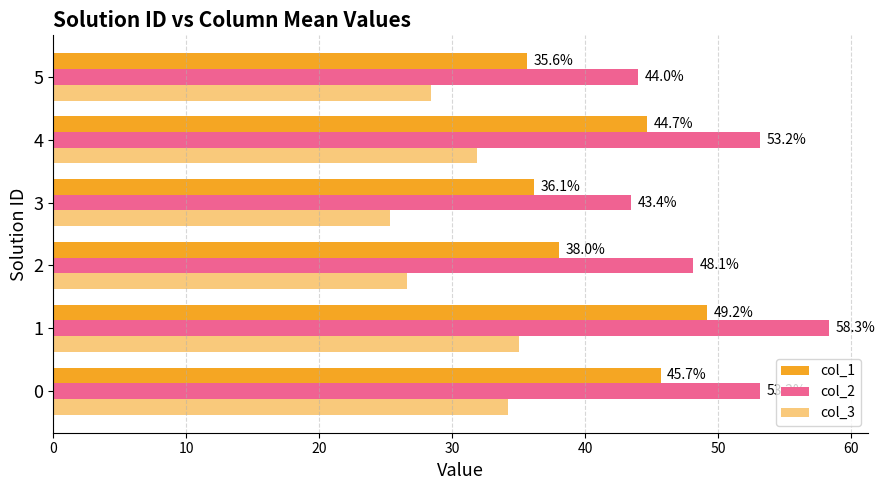

Rank the series by their maximum value, from highest to lowest.

col_2, col_1, col_3